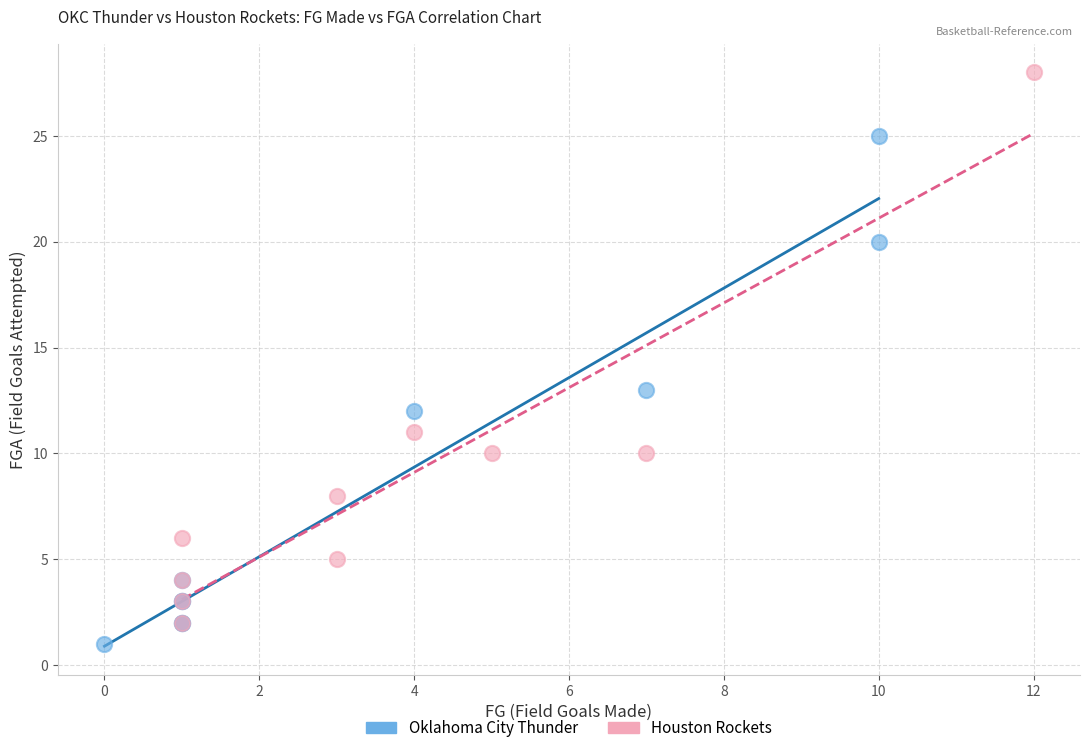

What are all the series names shown in the legend?

Oklahoma City Thunder, Houston Rockets